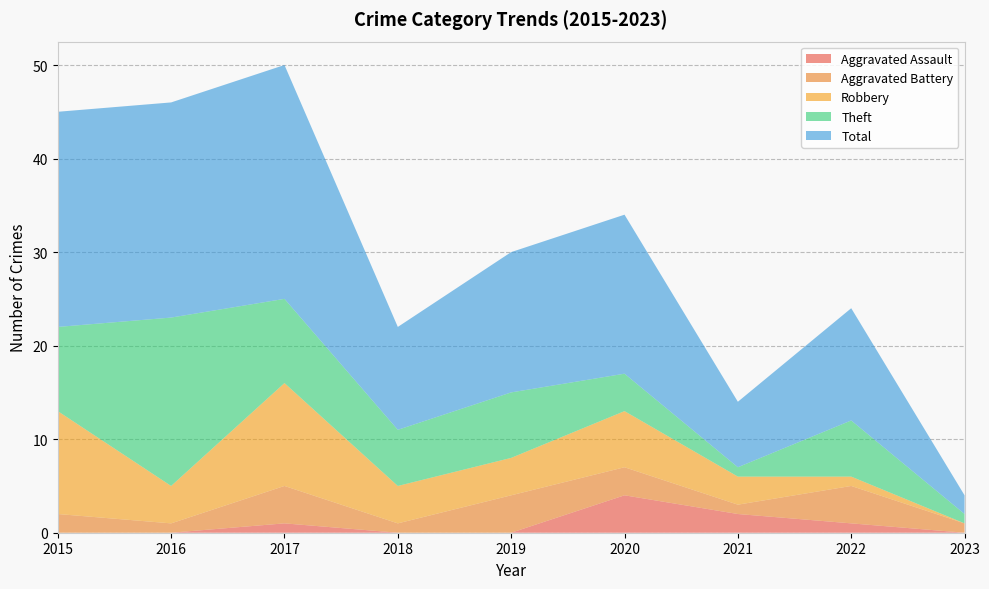

Reading left to right, list all the values displayed in this chart.

Aggravated Assault: 2015=0	2016=0	2017=1	2018=0	2019=0	2020=4	2021=2	2022=1	2023=0
Aggravated Battery: 2015=2	2016=1	2017=4	2018=1	2019=4	2020=3	2021=1	2022=4	2023=1
Robbery: 2015=11	2016=4	2017=11	2018=4	2019=4	2020=6	2021=3	2022=1	2023=0
Theft: 2015=9	2016=18	2017=9	2018=6	2019=7	2020=4	2021=1	2022=6	2023=1
Total: 2015=23	2016=23	2017=25	2018=11	2019=15	2020=17	2021=7	2022=12	2023=2